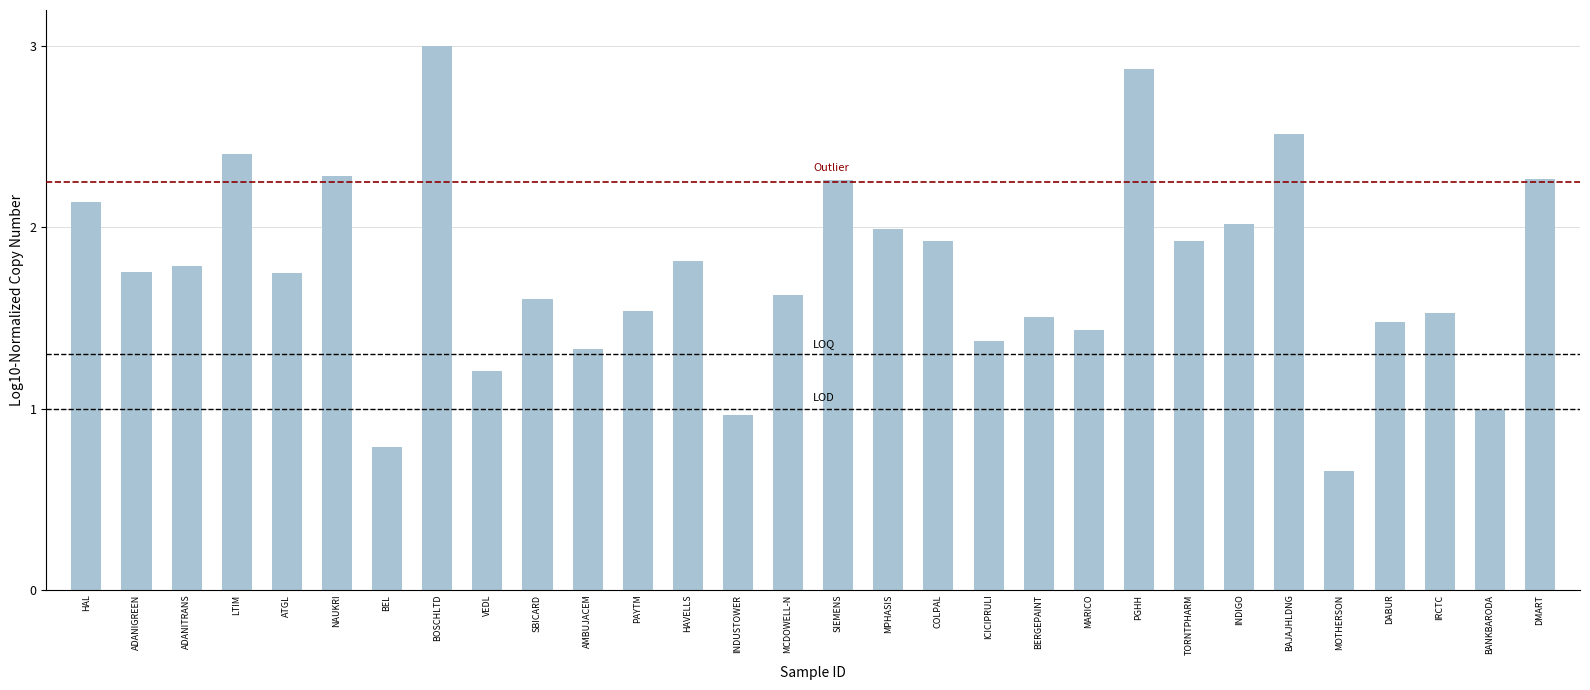

What position from the left is NAUKRI?

6